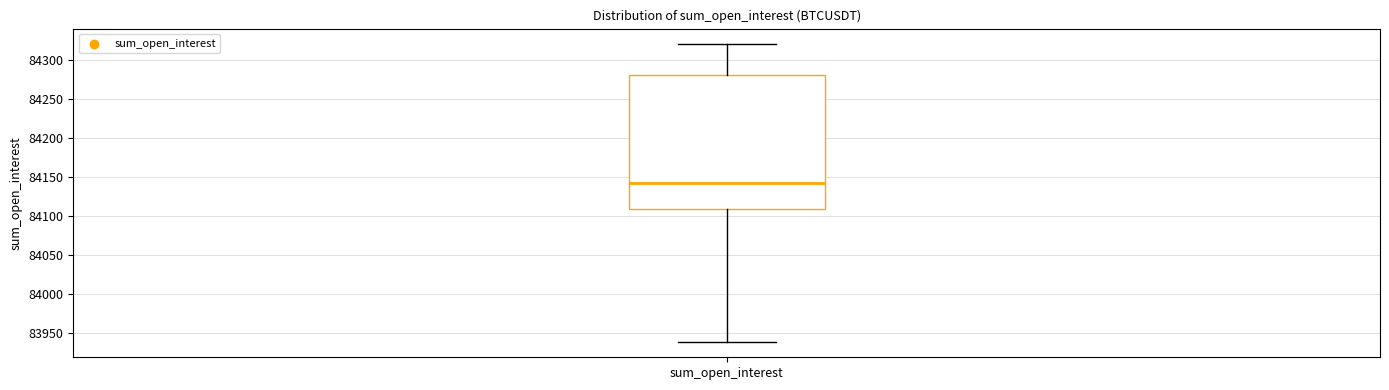

Read this box plot against the y-axis: the position of the median line, the range covered by the box, and the ends of both whiskers. The values are not printed on the chart, so give them approximately, as read against the axis.

median 84145, box 84110 to 84280, whiskers 83940 to 84320